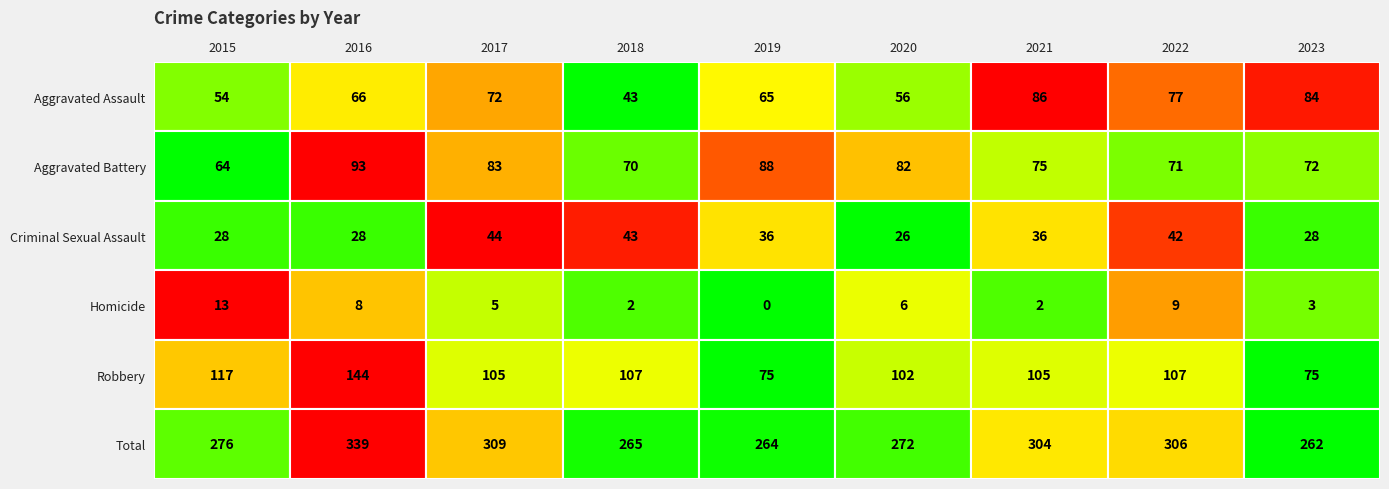

True or false: Criminal Sexual Assault has a value of 28 at 2023.

True